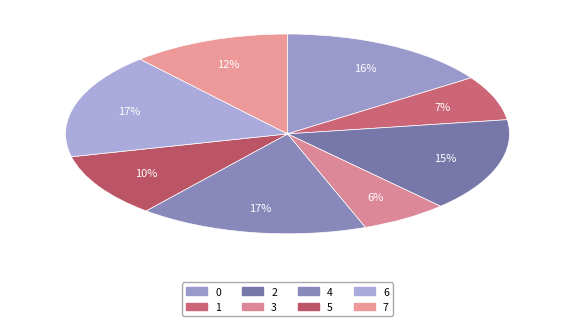

True or false: 7 accounts for 12% of the total.

True